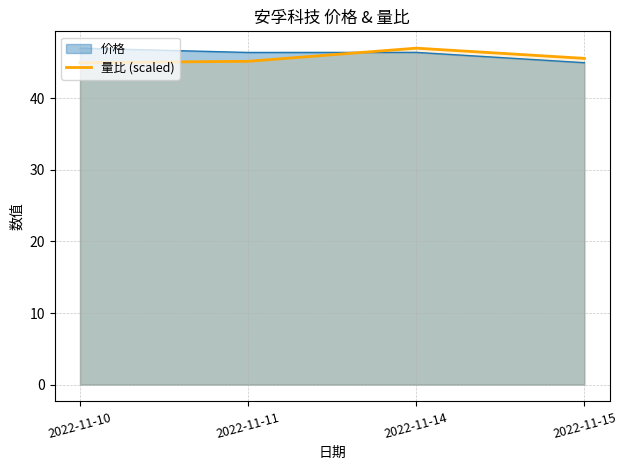

What is the difference between the maximum and minimum values?

2.0